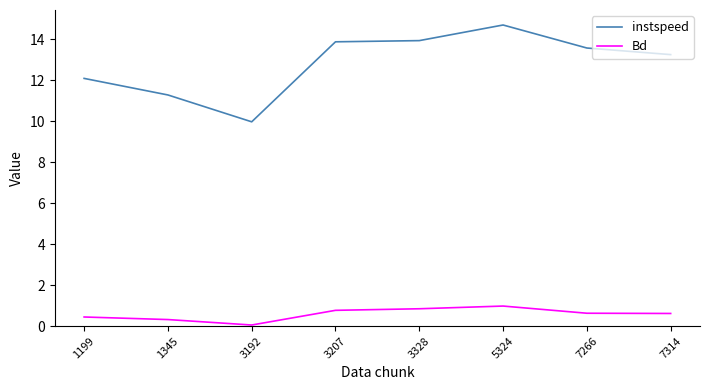

Rank the series by their average value, from highest to lowest.

instspeed, Bd